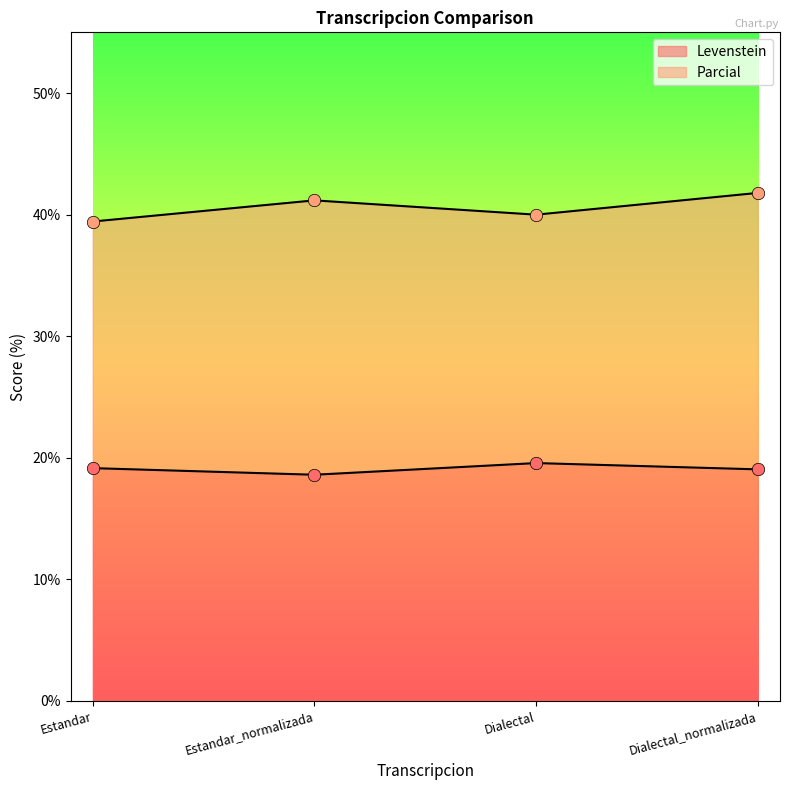

Is the value of Levenstein at Estandar_normalizada greater than the value of Parcial at Estandar_normalizada?

No